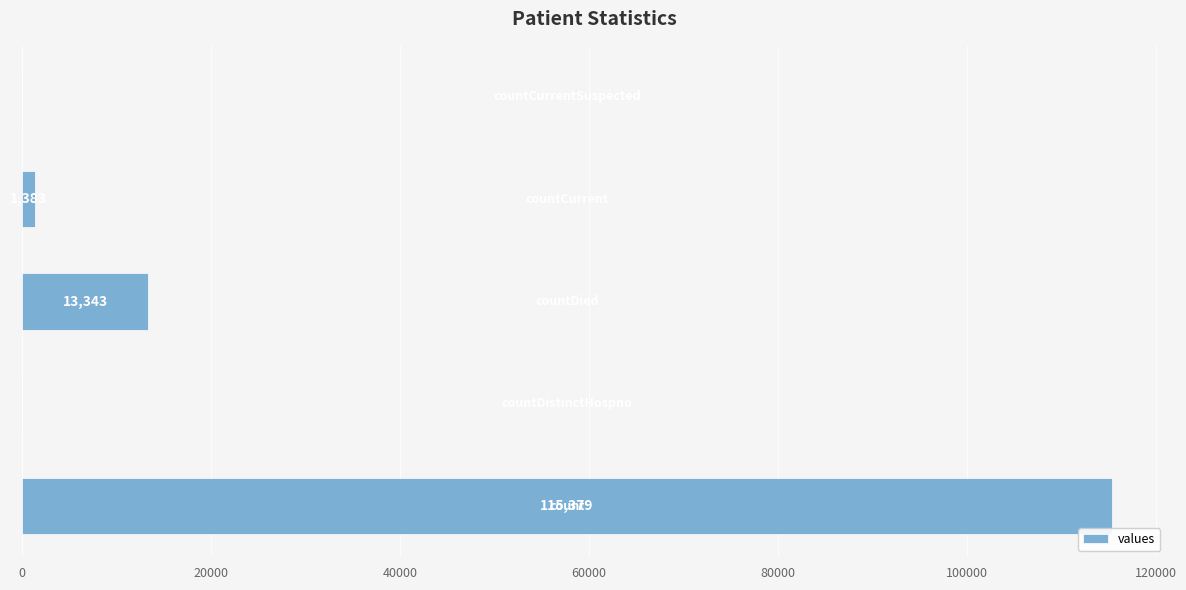

What is the average value?

26021